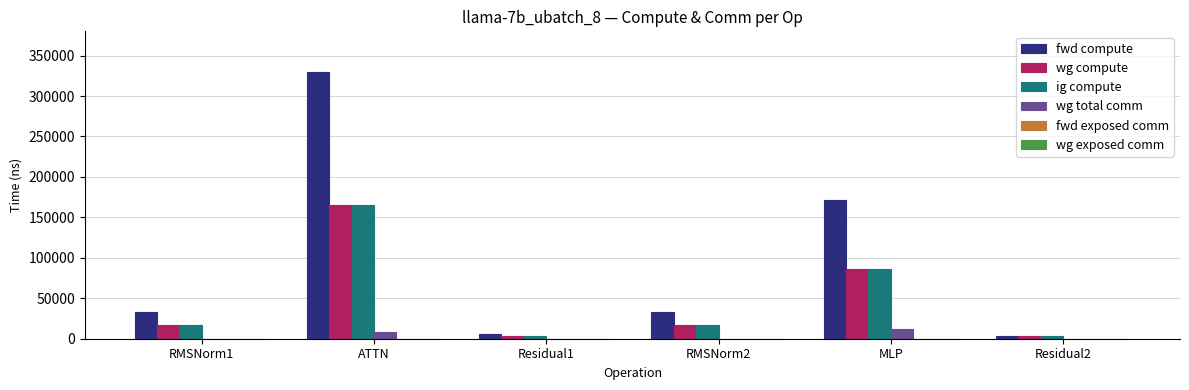

Reading left to right, extract all data points from this chart.

fwd compute: RMSNorm1=33435.6	ATTN=329571.6	Residual1=5508.7	RMSNorm2=33435.6	MLP=172008.2	Residual2=2754.4
wg compute: RMSNorm1=16717.8	ATTN=164785.8	Residual1=2754.4	RMSNorm2=16717.8	MLP=86004.1	Residual2=2754.4
ig compute: RMSNorm1=16717.8	ATTN=164785.8	Residual1=2754.4	RMSNorm2=16717.8	MLP=86004.1	Residual2=2754.4
wg total comm: RMSNorm1=0.0	ATTN=8790.9	Residual1=0.0	RMSNorm2=0.0	MLP=11785.3	Residual2=0.0